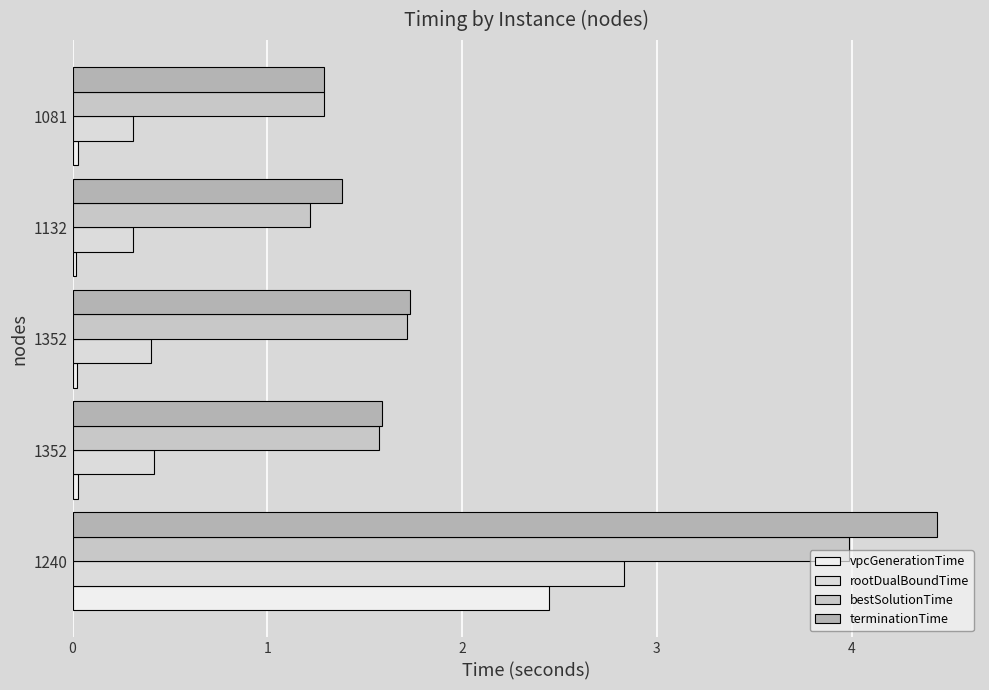

Count the number of data series in this chart.

4